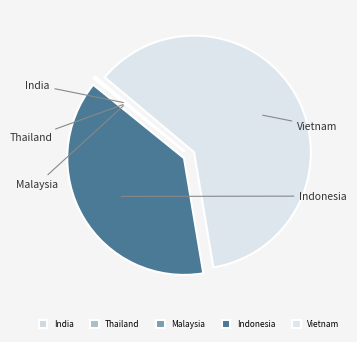

Which category has the smallest portion of the pie?

Malaysia